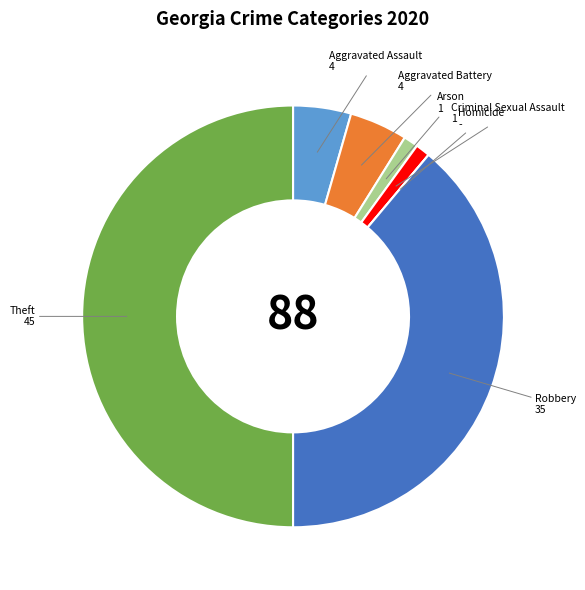

Is it true that Robbery is 39% of the pie?

True